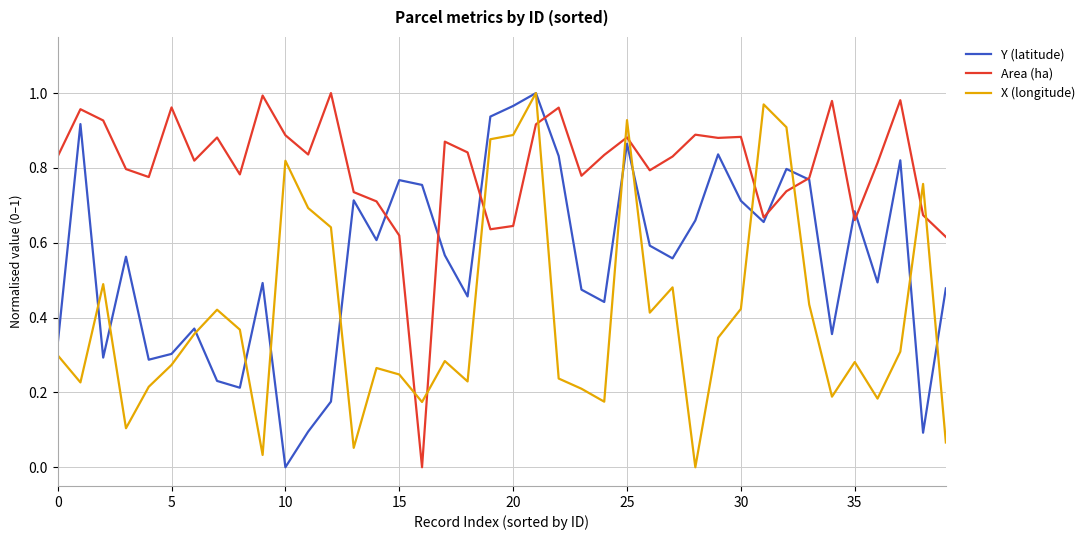

True or false: Y (latitude) has more than 2 points higher than both neighbors.

True